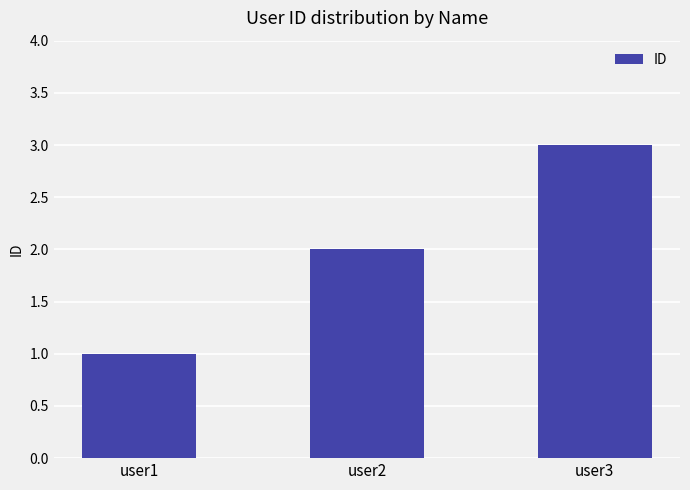

Does the chart contain stacked bars?

No